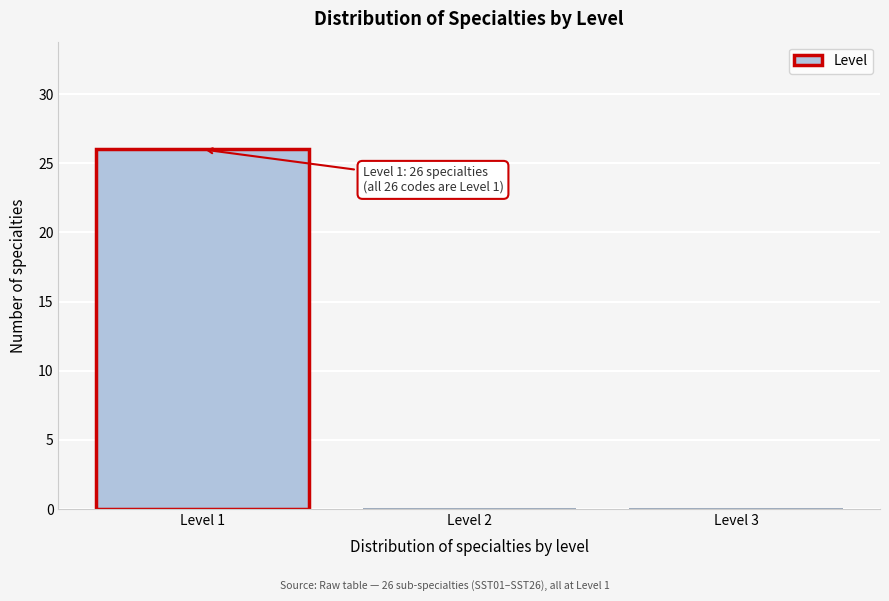

Which range on the x-axis has the tallest bar?

0.5 to 1.5